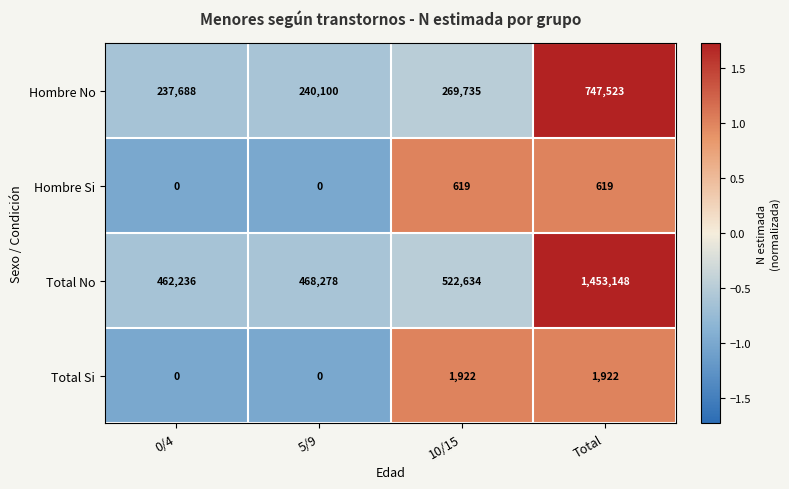

Count the number of categories in the chart.

4